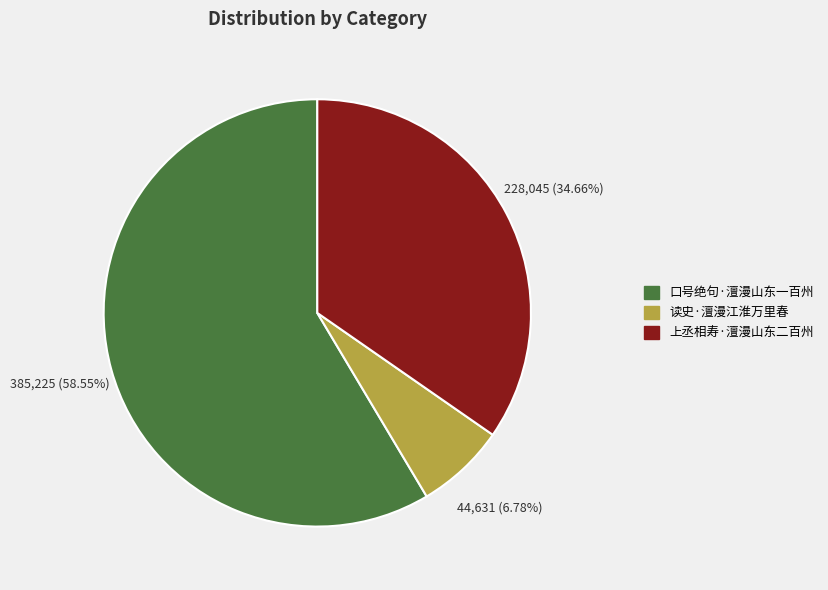

What percentage do 读史·澶漫江淮万里春 and 口号绝句·澶漫山东一百州 together represent?

65.3%